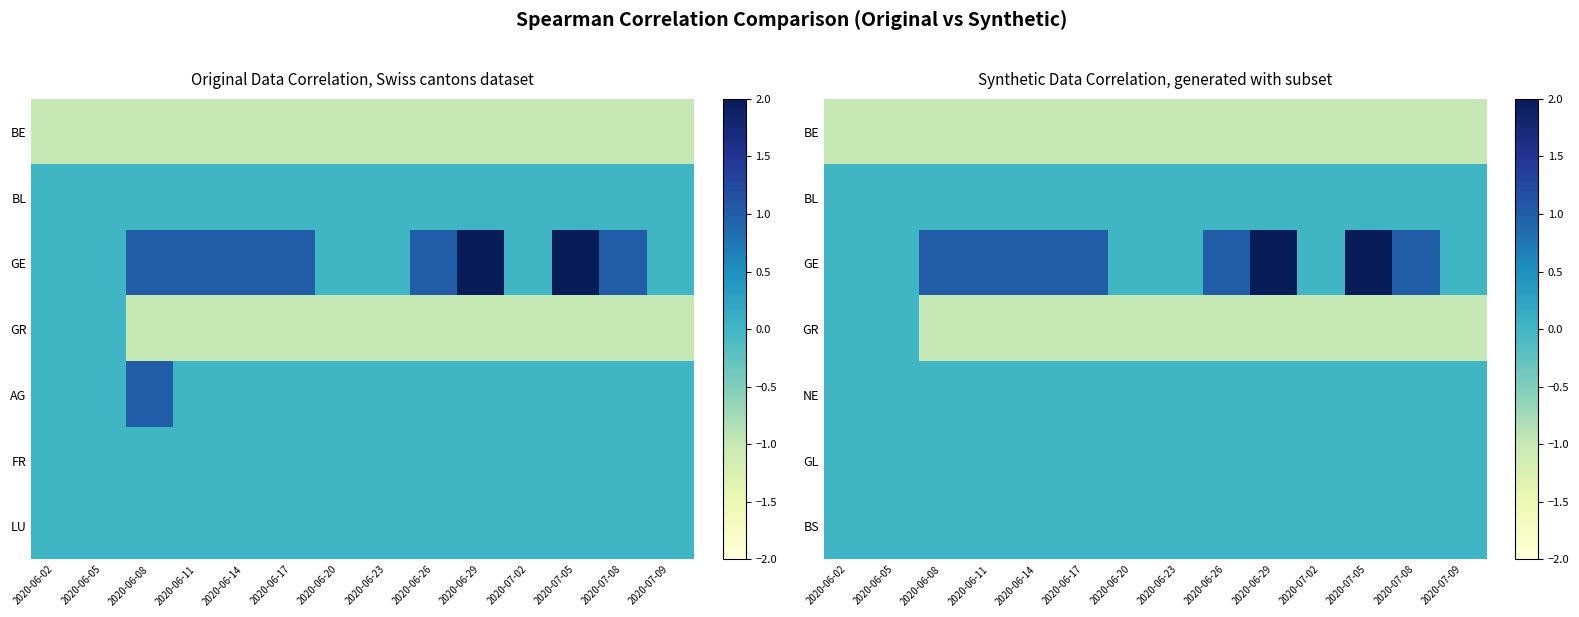

At which category does the chart reach its peak across all series?

2020-06-29